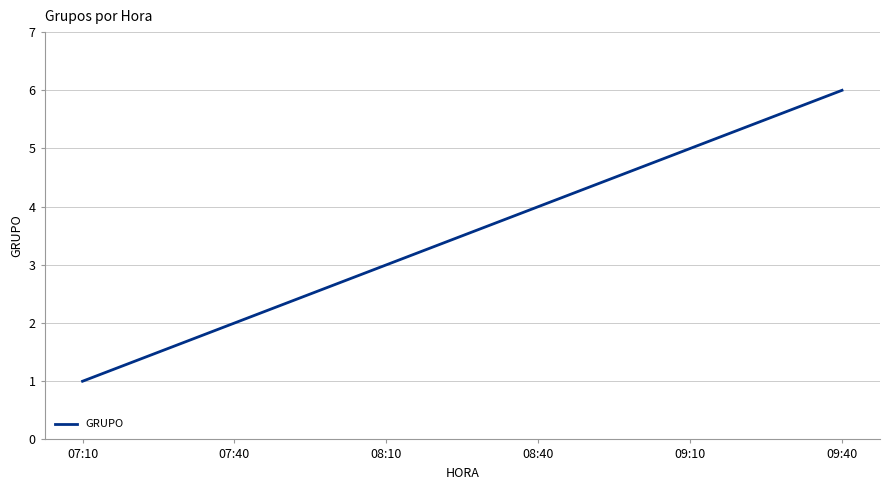

What is the ratio of the value at 09:40 to the value at 07:10?

6.0